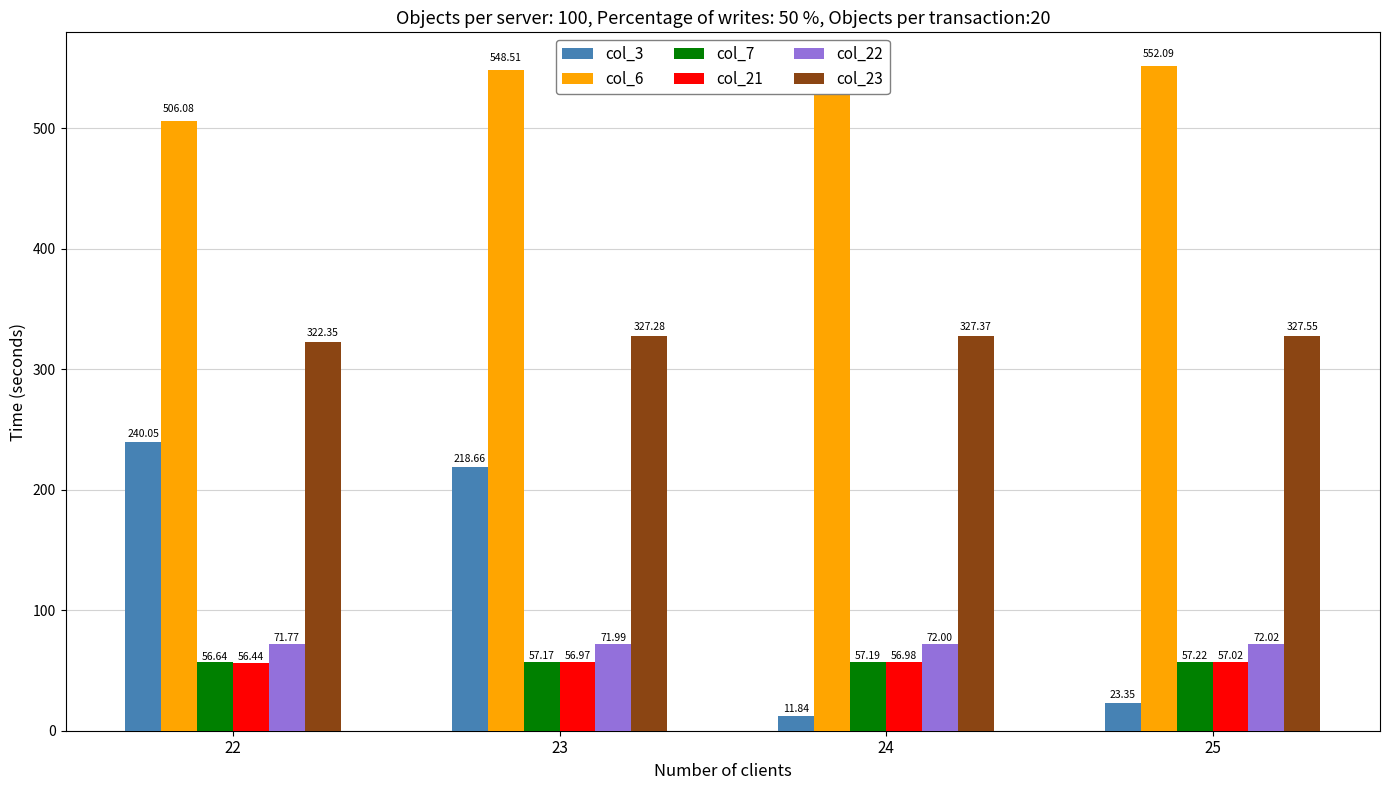

Are the bars grouped side by side (vs. stacked)?

Yes